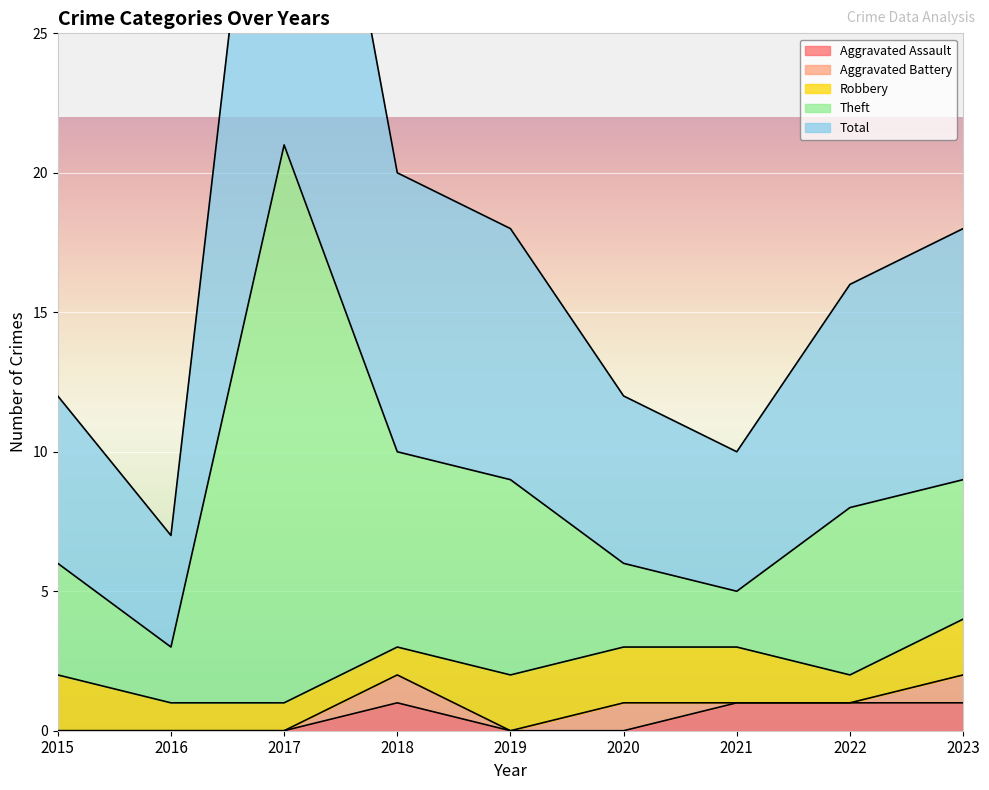

Rank the categories by Aggravated Assault value from lowest to highest.

2015, 2016, 2017, 2019, 2020, 2018, 2021, 2022, 2023